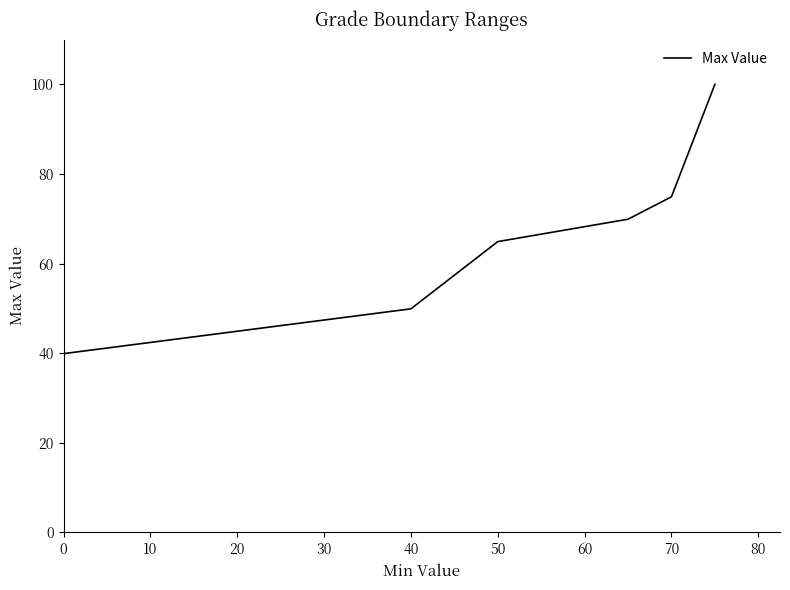

How many data points does each series have?

6